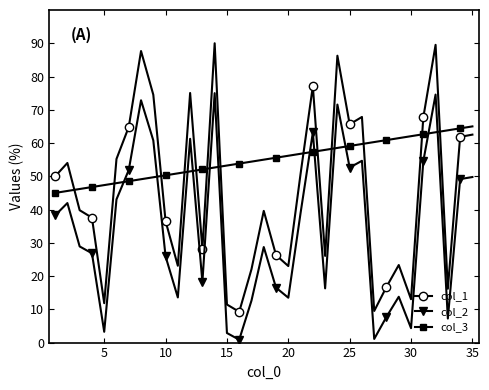

True or false: col_2 and col_1 cross at least once.

False